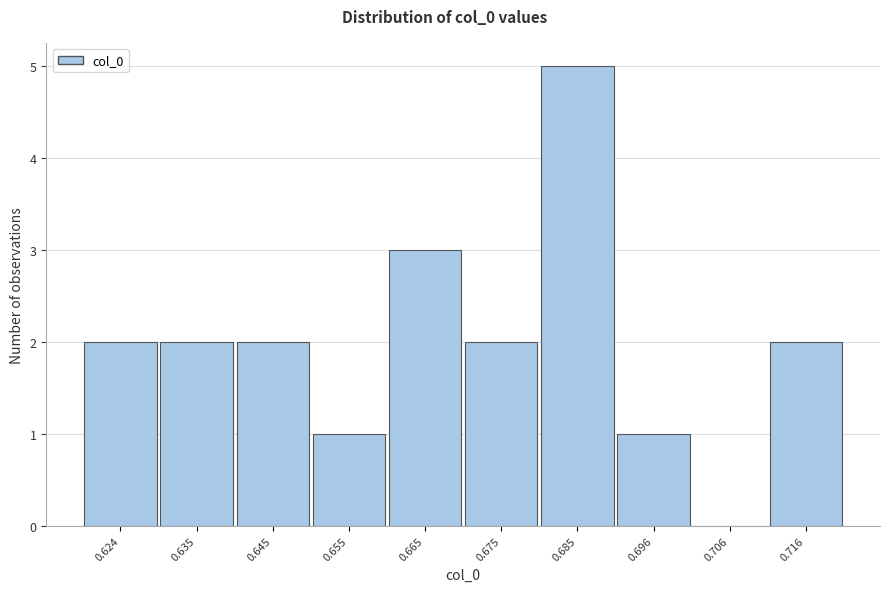

Reading left to right, list all the values displayed in this chart.

0.624=2	0.635=2	0.645=2	0.655=1	0.665=3	0.675=2	0.685=5	0.696=1	0.706=0	0.716=2